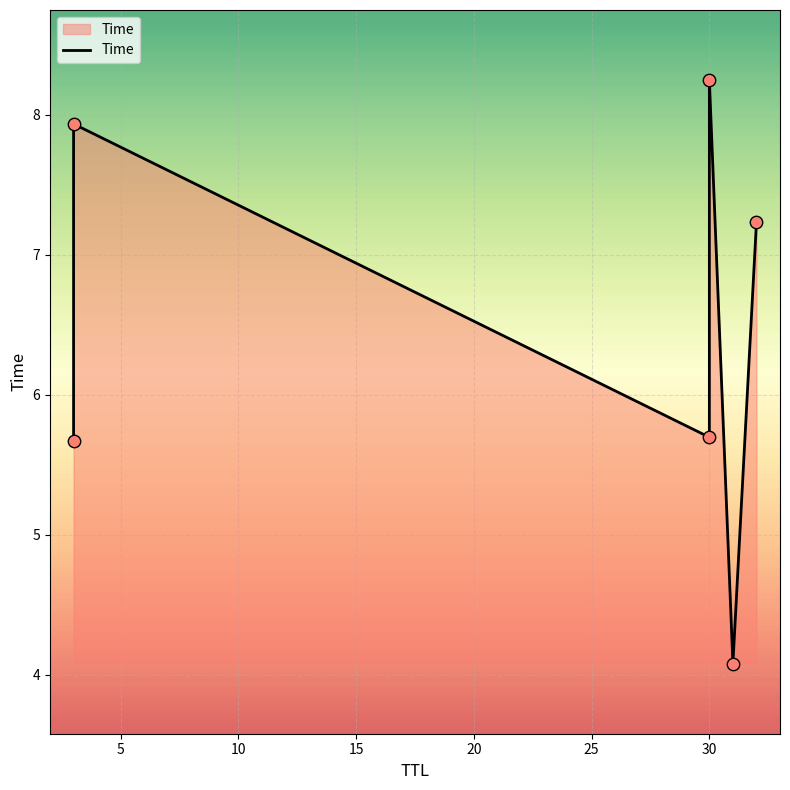

Between 10 and 25, which is larger?

25